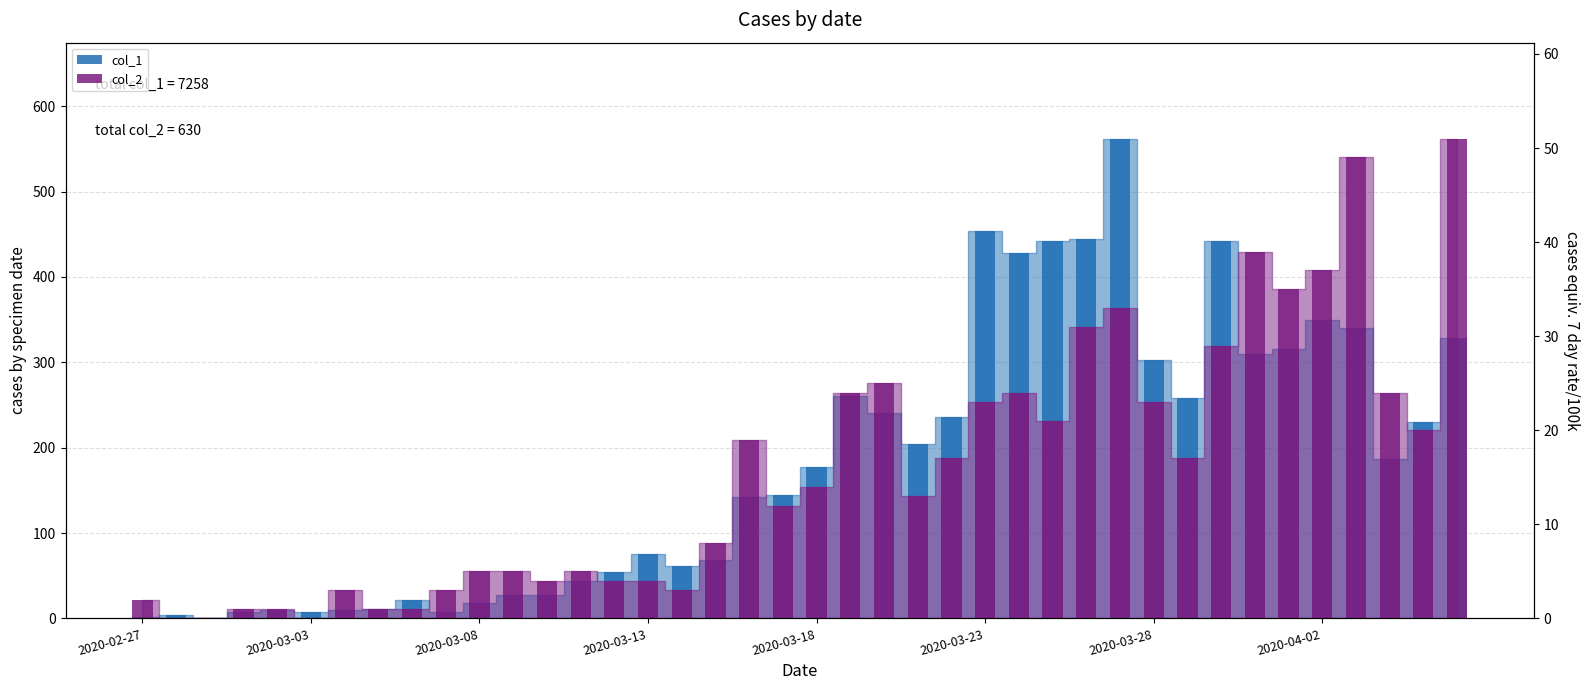

Reading right to left, extract all data points from this chart.

col_1: 328	230	187	340	350	316	310	442	258	303	562	444	442	428	454	236	204	241	261	177	145	142	69	61	76	54	44	28	27	18	7	21	11	10	8	10	7	1	4	2
col_2: 51	20	24	49	37	35	39	29	17	23	33	31	21	24	23	17	13	25	24	14	12	19	8	3	4	4	5	4	5	5	3	1	1	3	0	1	1	0	0	2